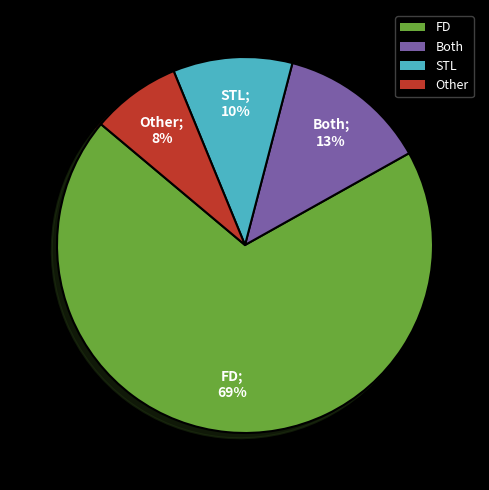

Is there any slice that represents more than half of the pie?

Yes